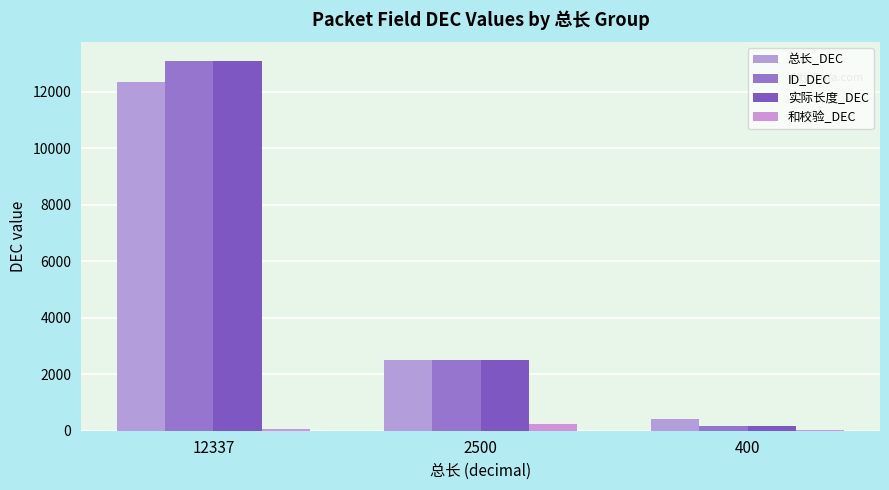

How many groups of bars are there?

3